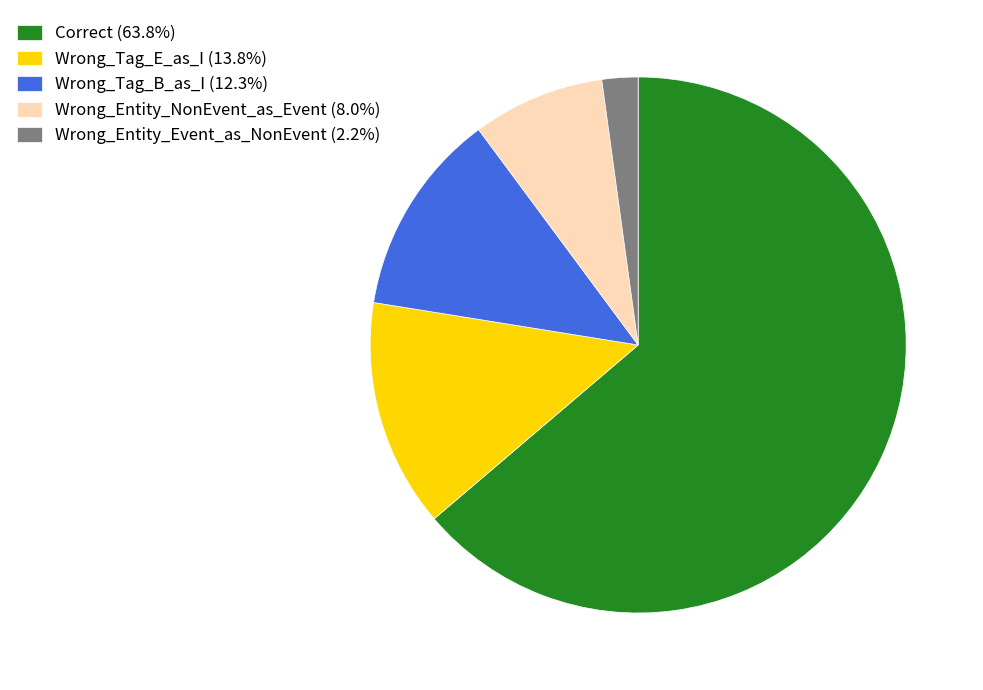

What is the ratio of the value at Correct (63.8%) to the value at Wrong_Entity_NonEvent_as_Event (8.0%)?

8.0